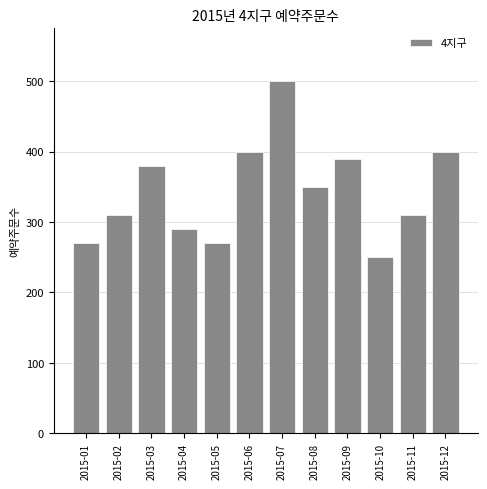

Reading left to right, list all the values displayed in this chart.

2015-01=270	2015-02=310	2015-03=380	2015-04=290	2015-05=270	2015-06=400	2015-07=500	2015-08=350	2015-09=390	2015-10=250	2015-11=310	2015-12=400